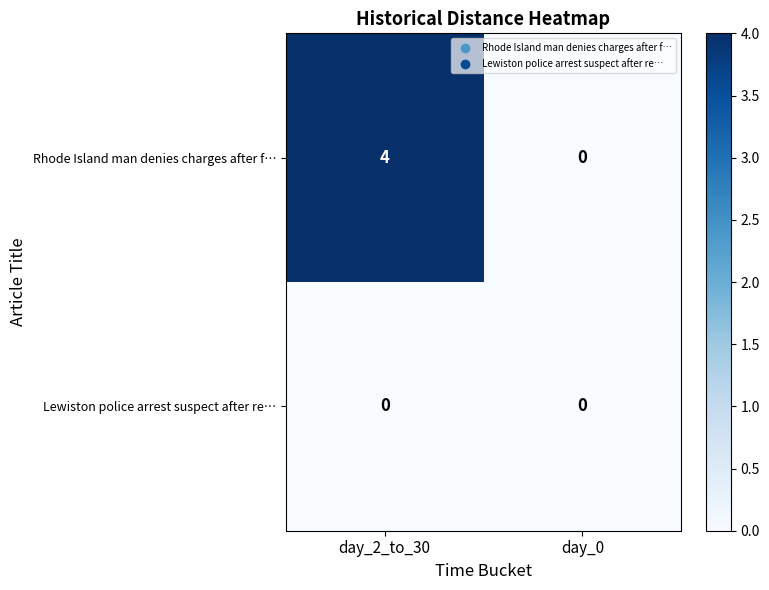

Which series has the widest spread of values?

Rhode Island man denies charges after f…